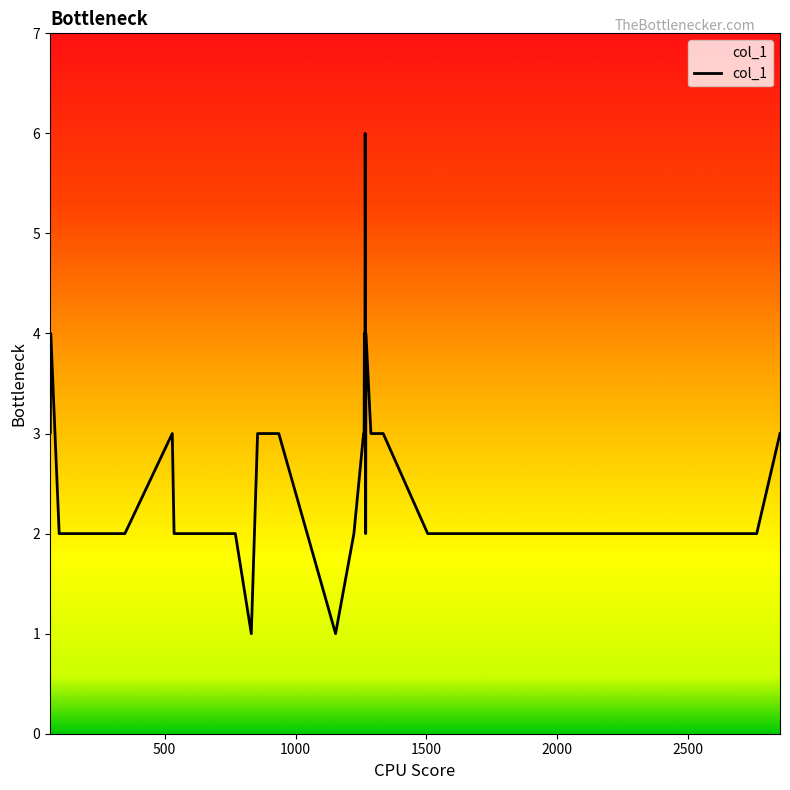

What is the difference between the maximum and minimum values?

5